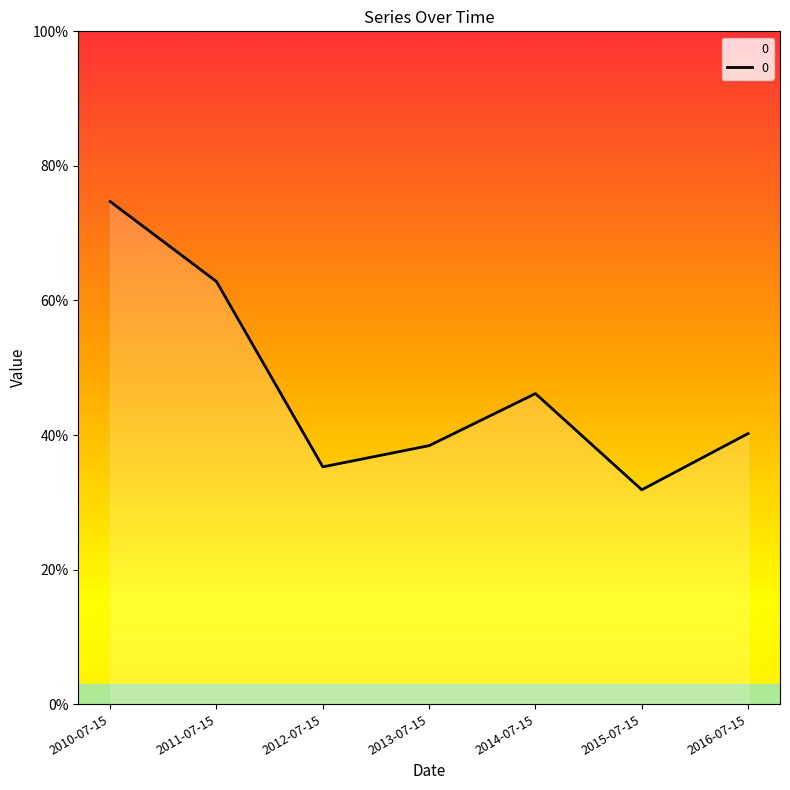

Does the chart display data point markers on the line(s)?

No